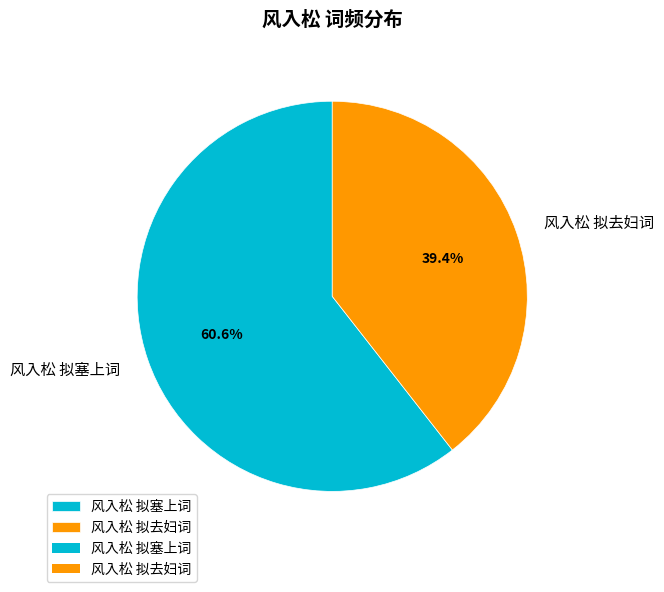

Is the sum of 风入松 拟去妇词 and 风入松 拟塞上词 greater than half?

Yes